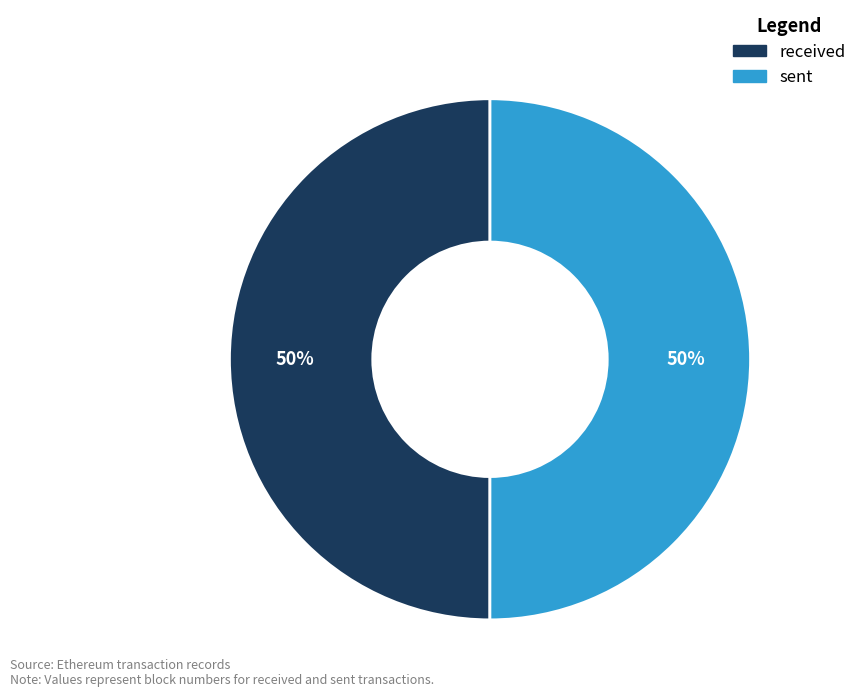

To the nearest percent, what portion does sent represent?

50%